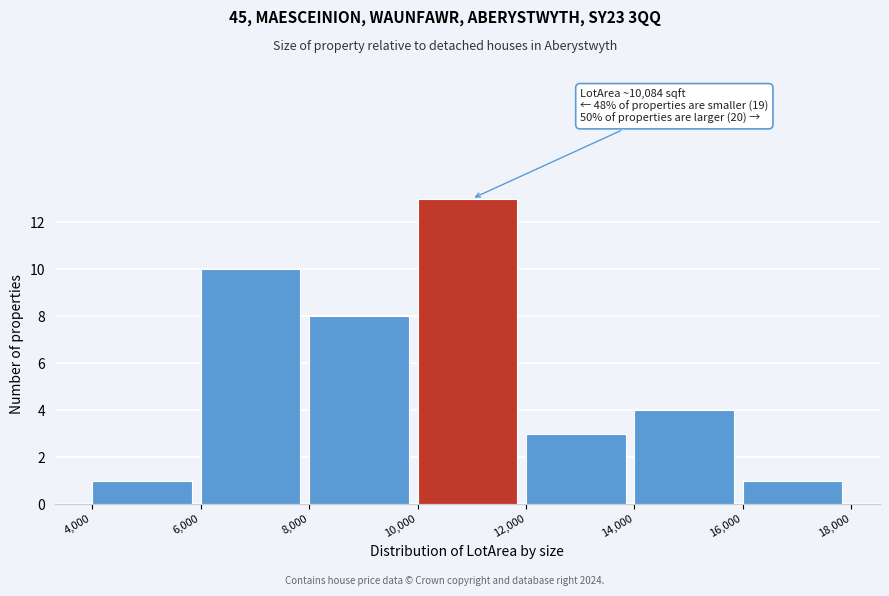

Which range on the x-axis has the tallest bar?

10,000 to 12,000